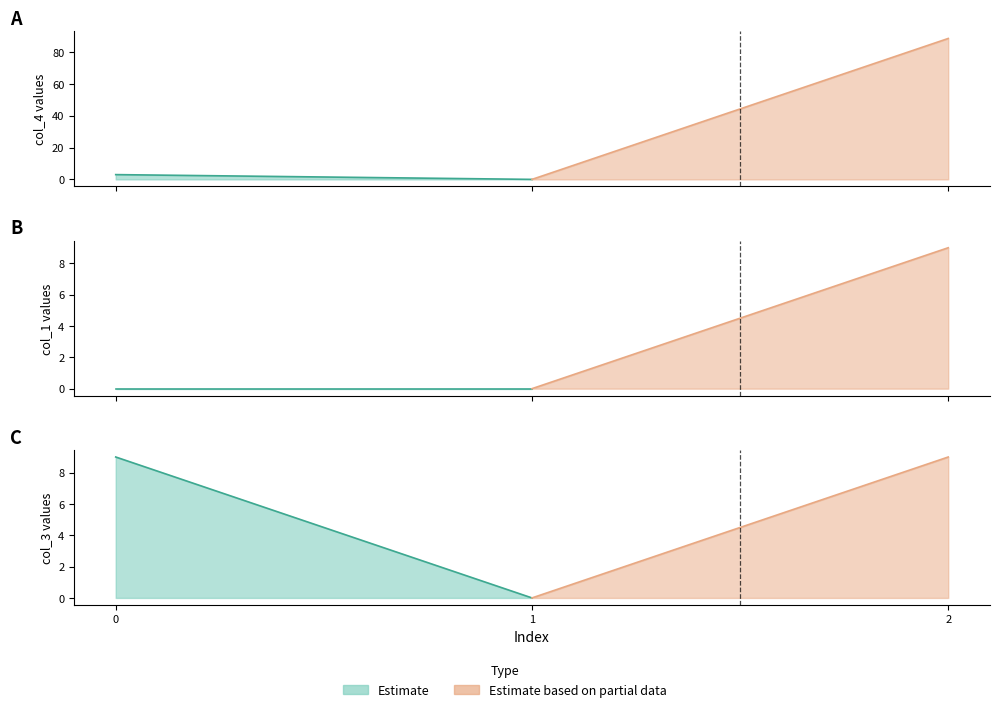

Count the number of categories in the chart.

3